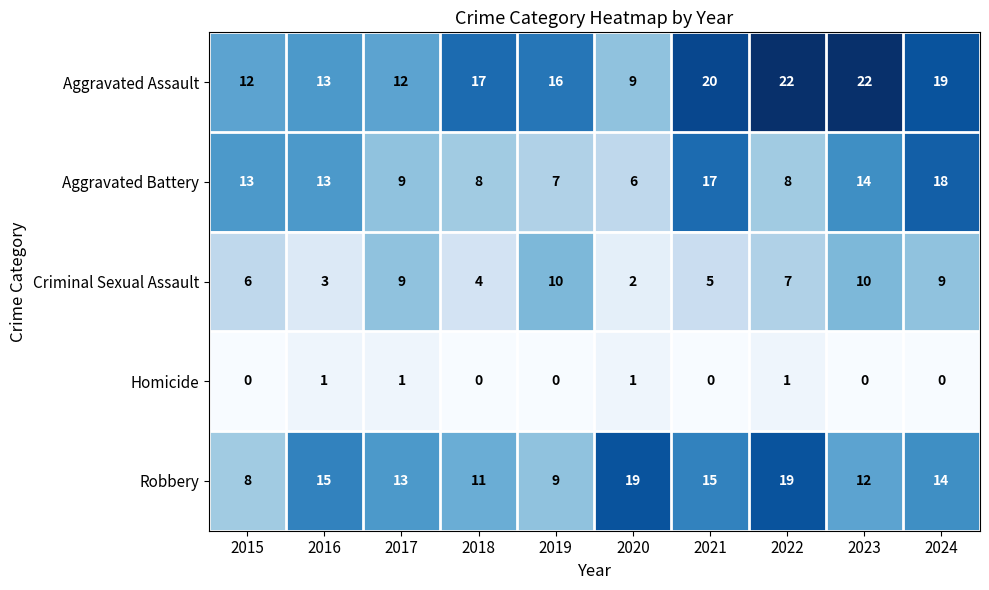

What is the greatest value displayed?

22